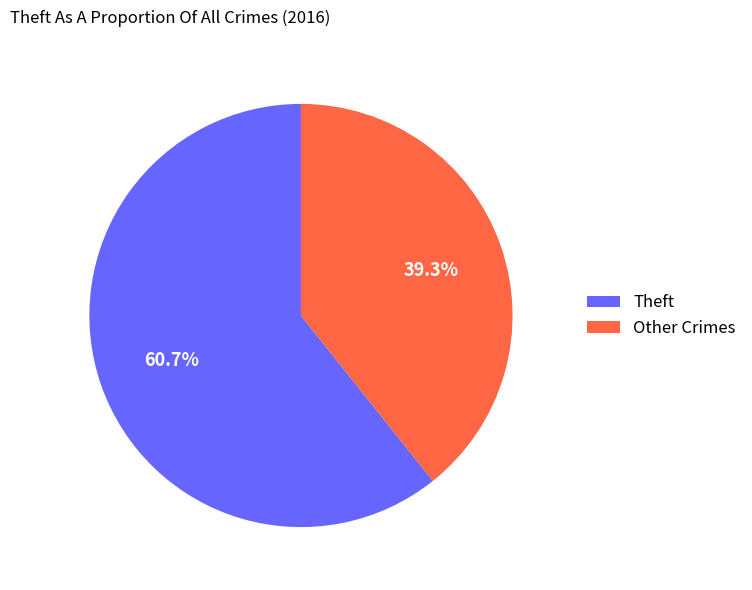

Which category has the biggest portion of the pie?

Theft